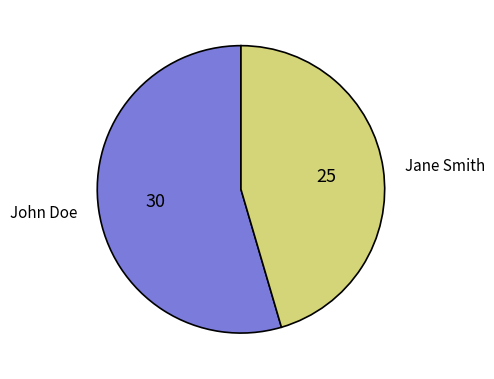

Count the number of slices in the pie.

2